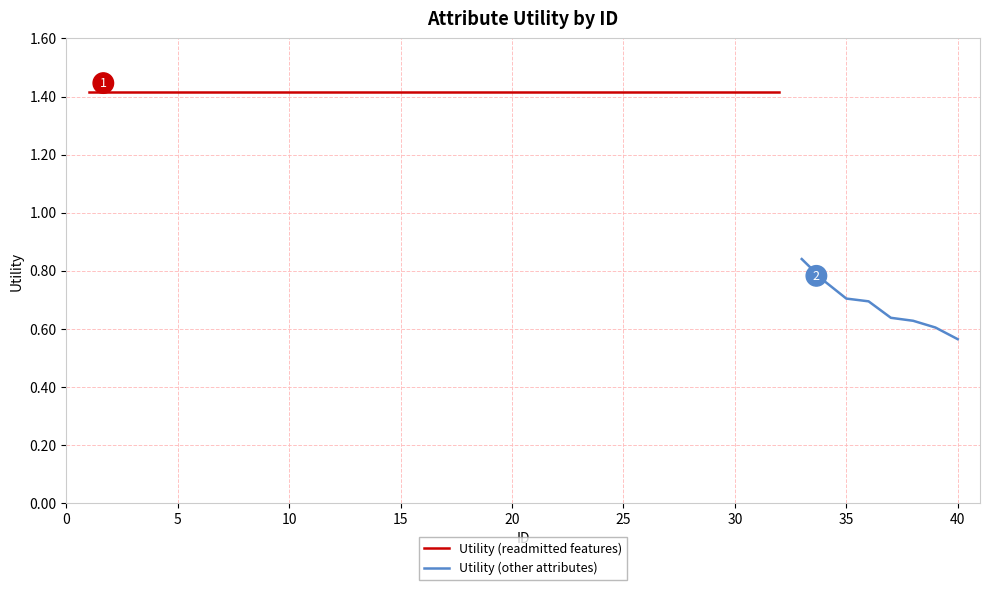

At which category does the chart reach its minimum across all series?

40